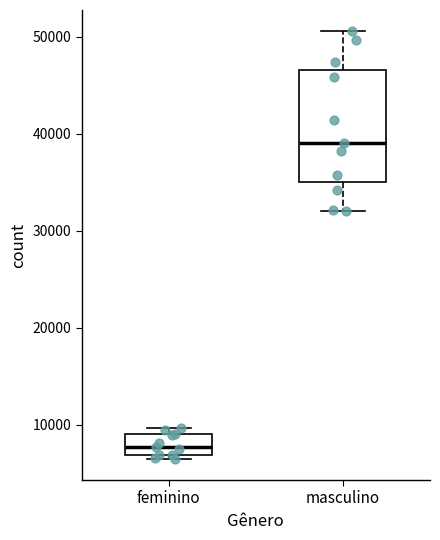

Where is the upper edge of the box for feminino on the y-axis? The values are not printed on the chart, so give them approximately, as read against the axis.

9000